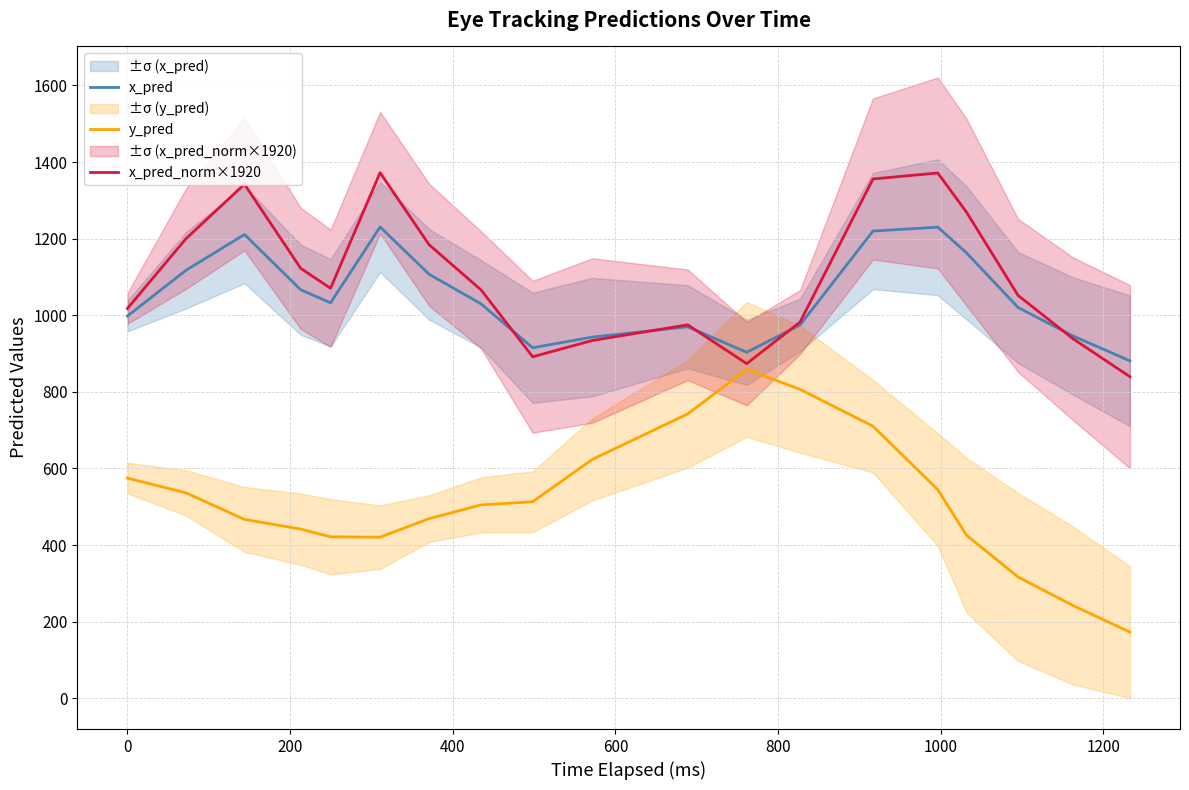

What is the lowest value of the y_pred series?

172.7